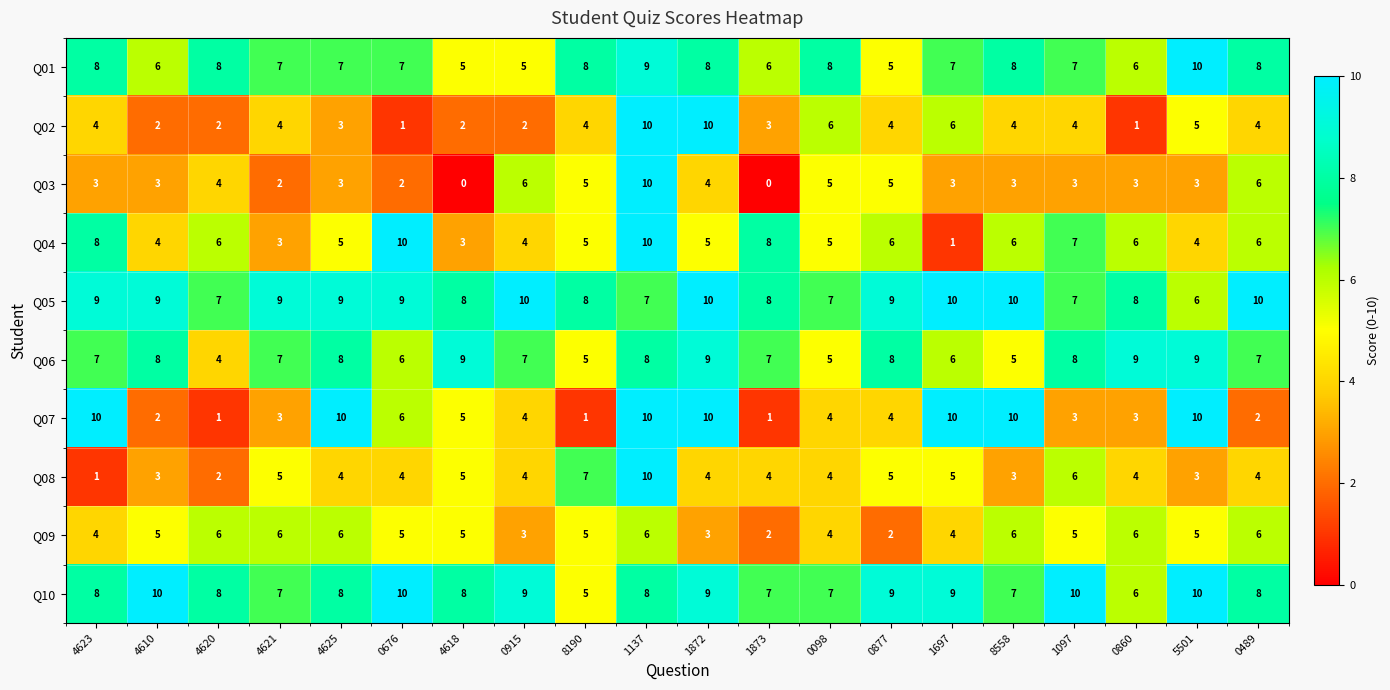

What is the difference between the Q04 values at 1697 and 0489?

5